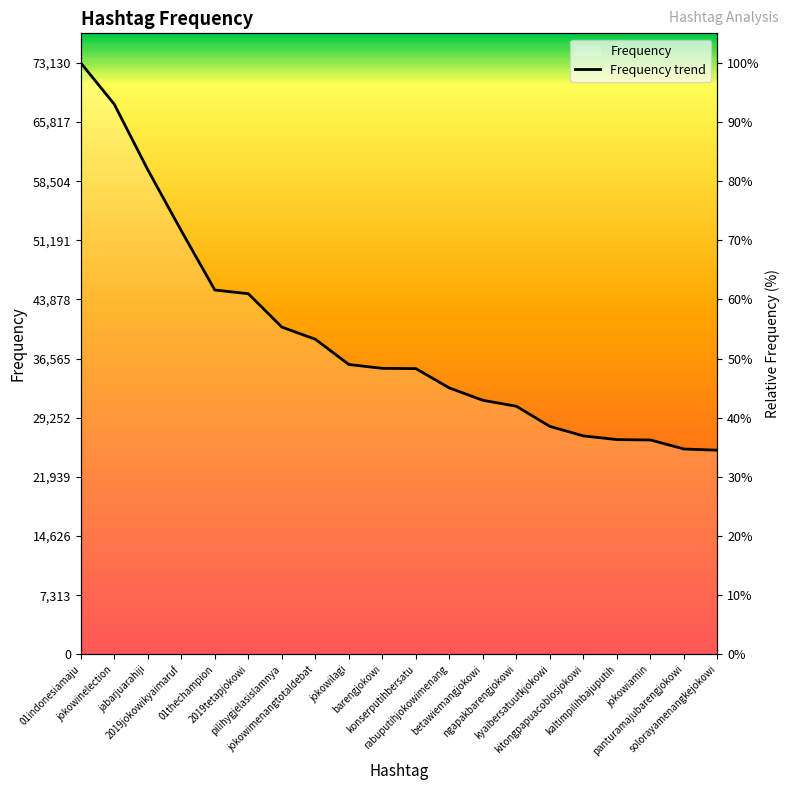

The value at 01thechampion is 17824. True or false?

False